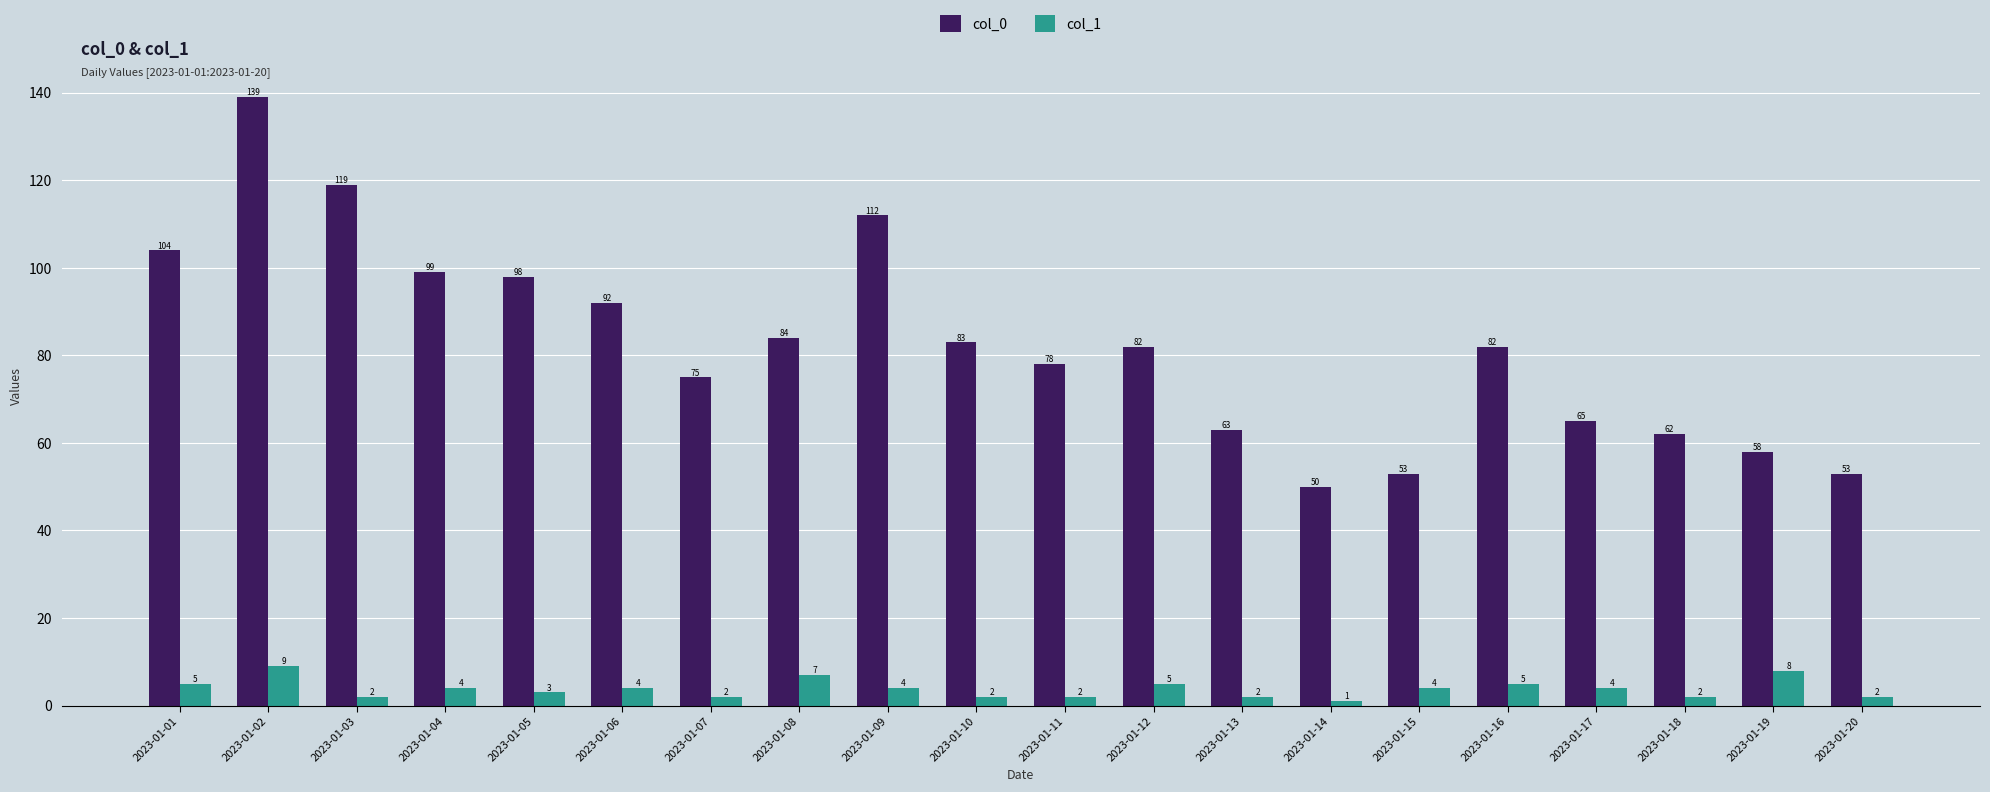

At which label does col_1 first exceed 4?

2023-01-01